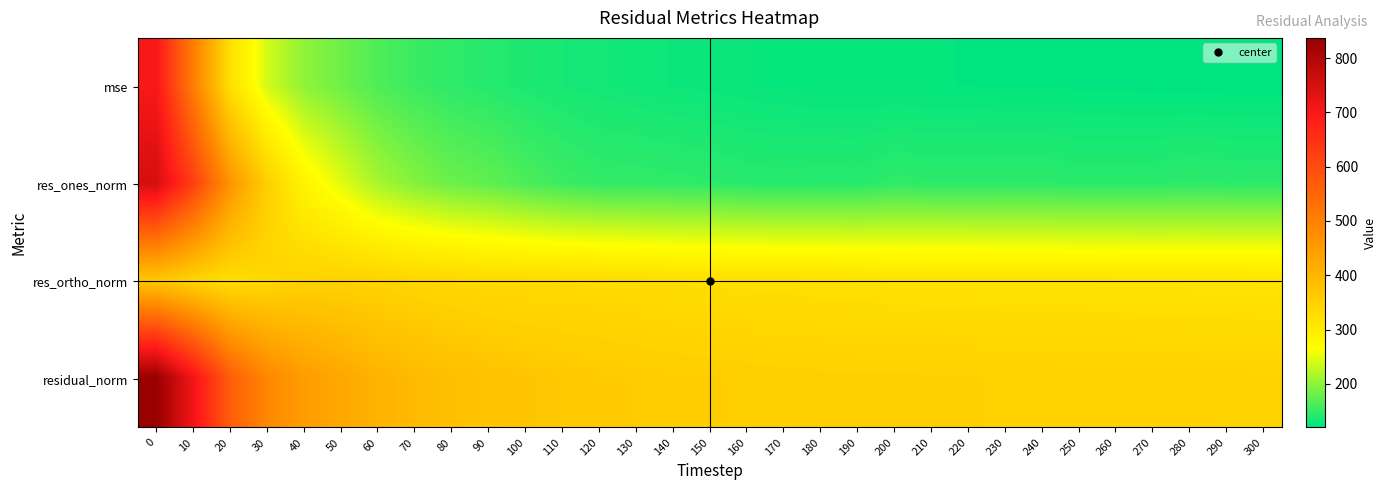

Rank the series at 30 from lowest to highest value.

mse, res_ortho_norm, res_ones_norm, residual_norm